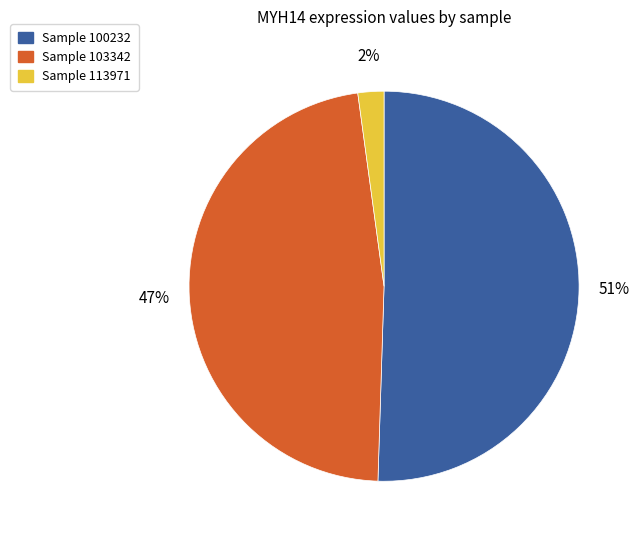

To the nearest percent, what is the average slice percentage?

33%